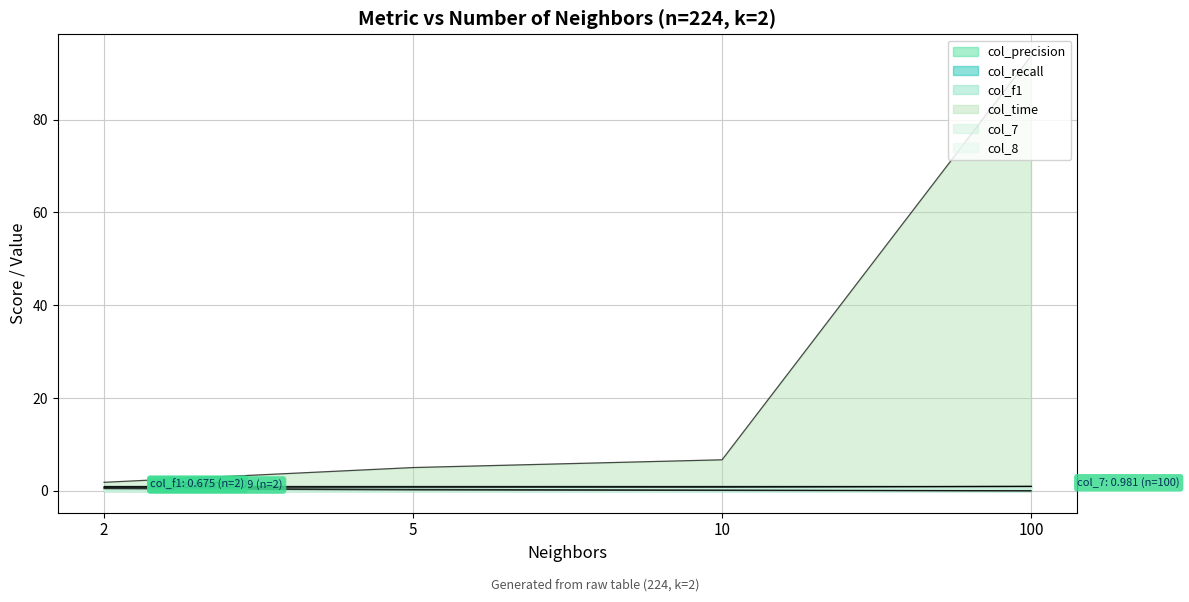

Rank the categories by col_8 value from lowest to highest.

5, 2, 10, 100